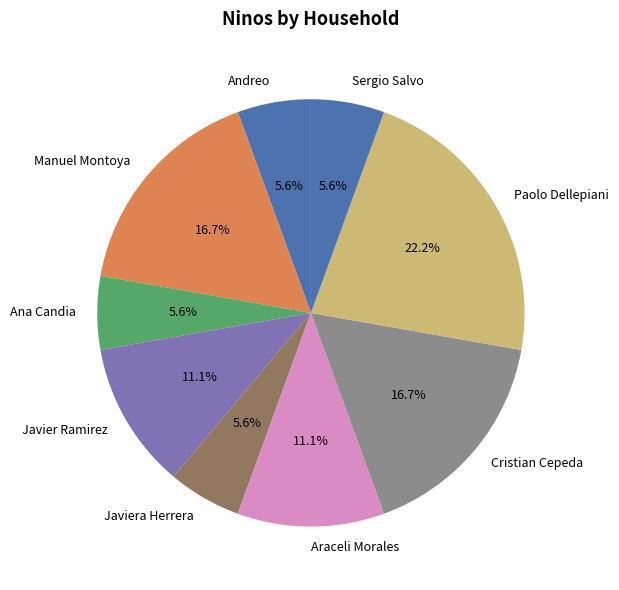

Count the number of slices in the pie.

9